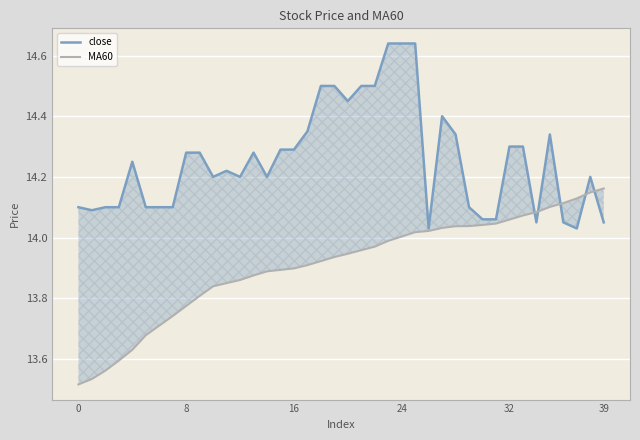

Which label corresponds to the largest value in the chart?

23